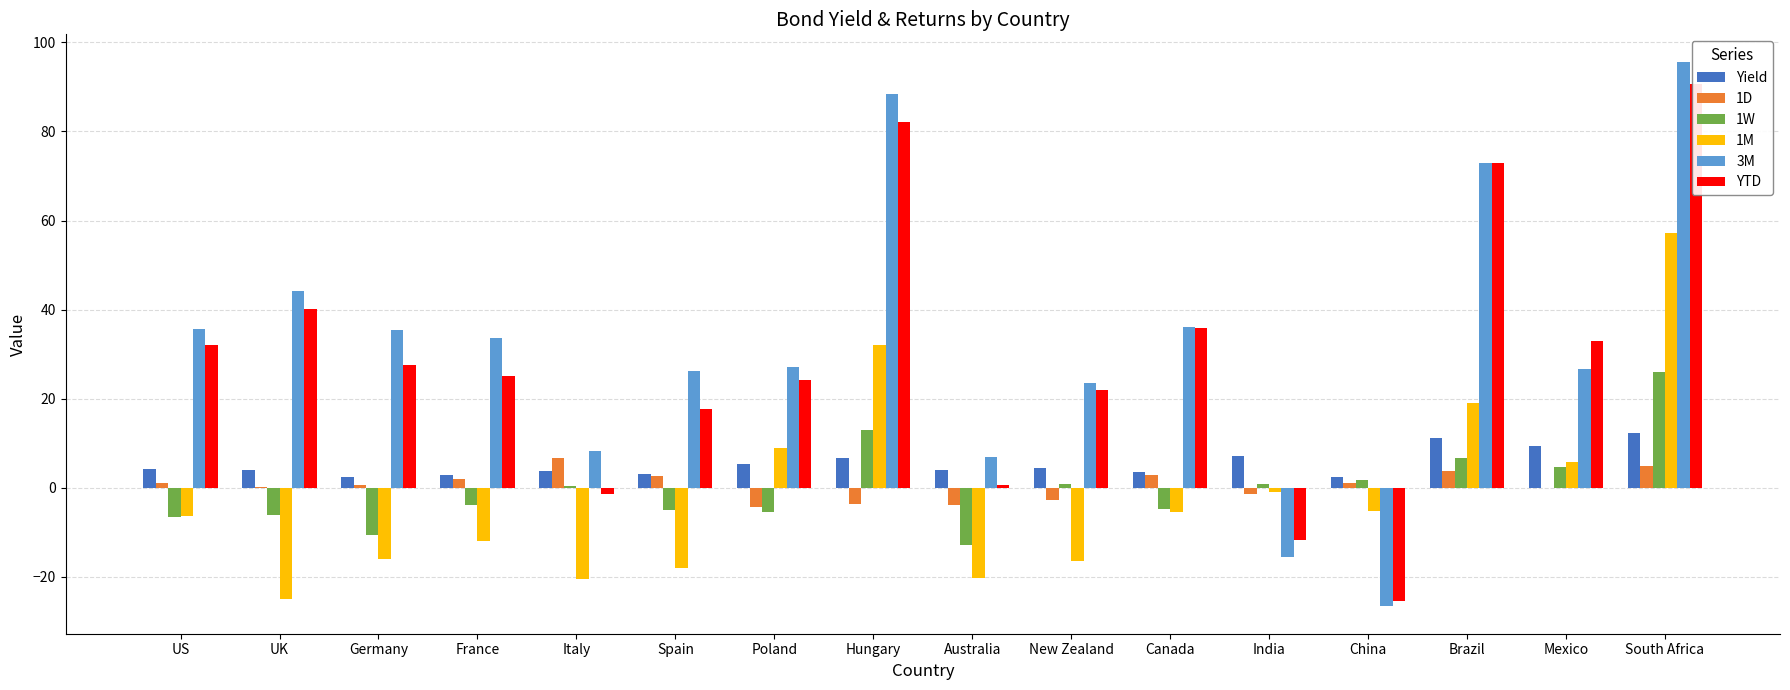

Where is 1M nearest to the value 16?

Brazil